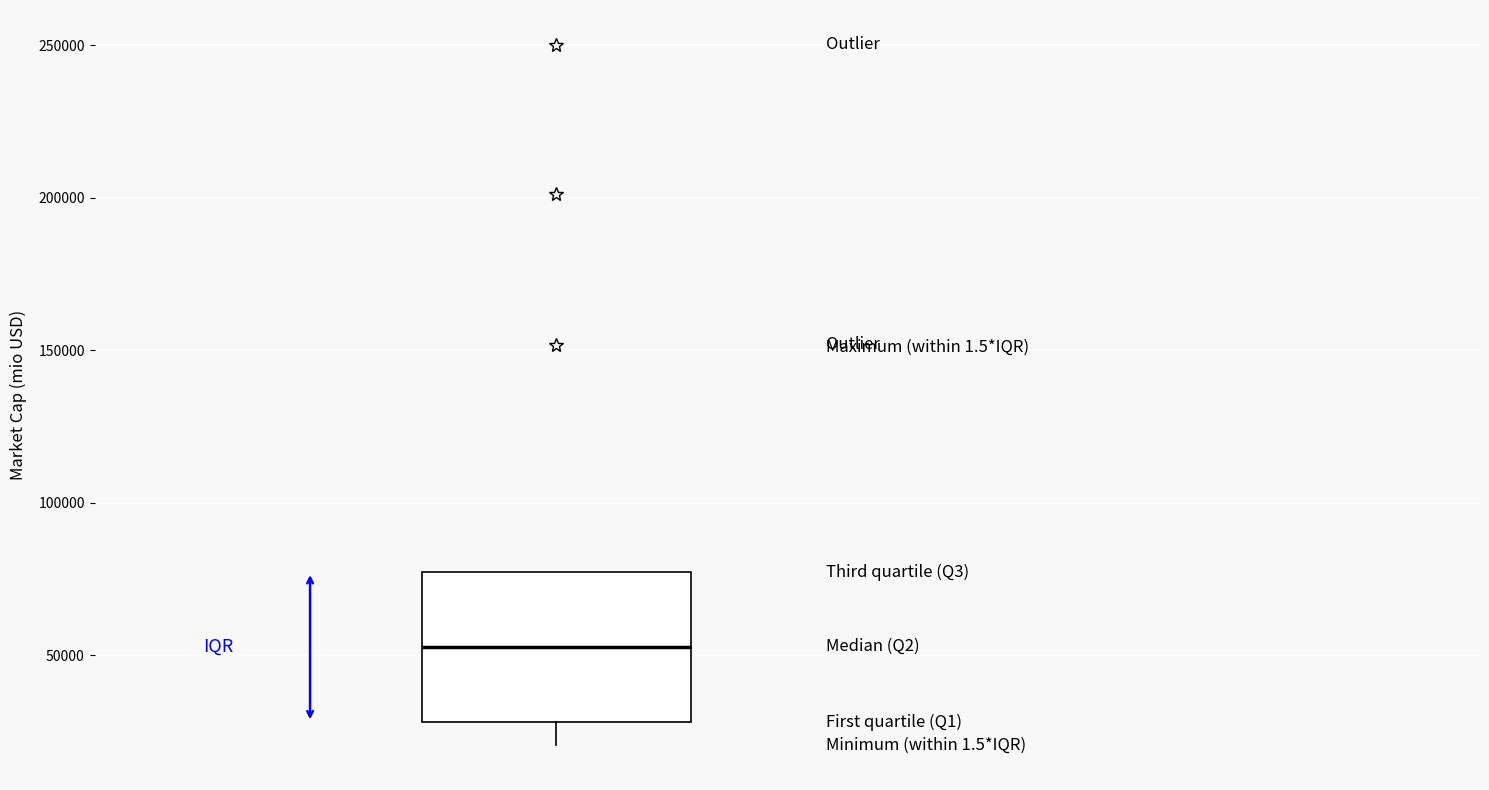

Where is the lower edge of the box on the y-axis? The values are not printed on the chart, so give them approximately, as read against the axis.

30000